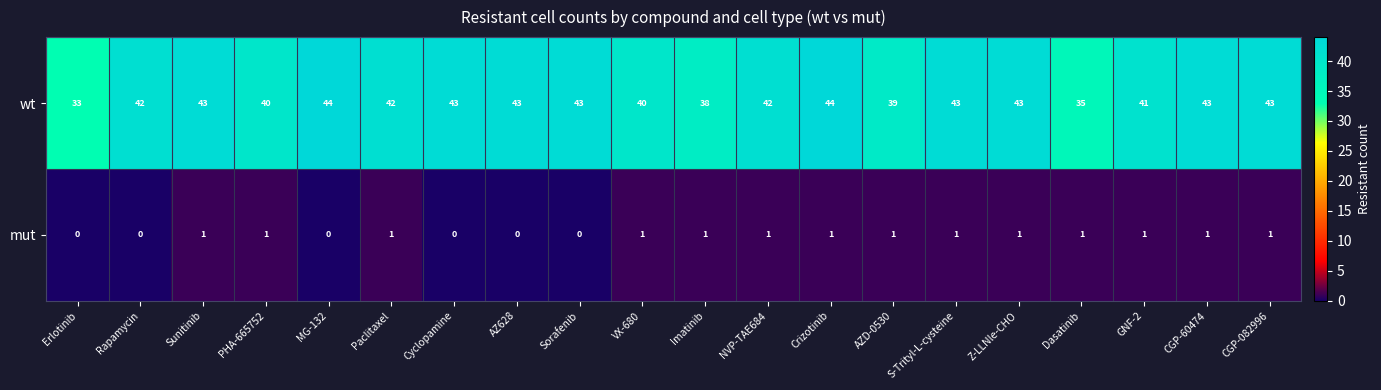

True or false: mut has a value of 2 at Sunitinib.

False